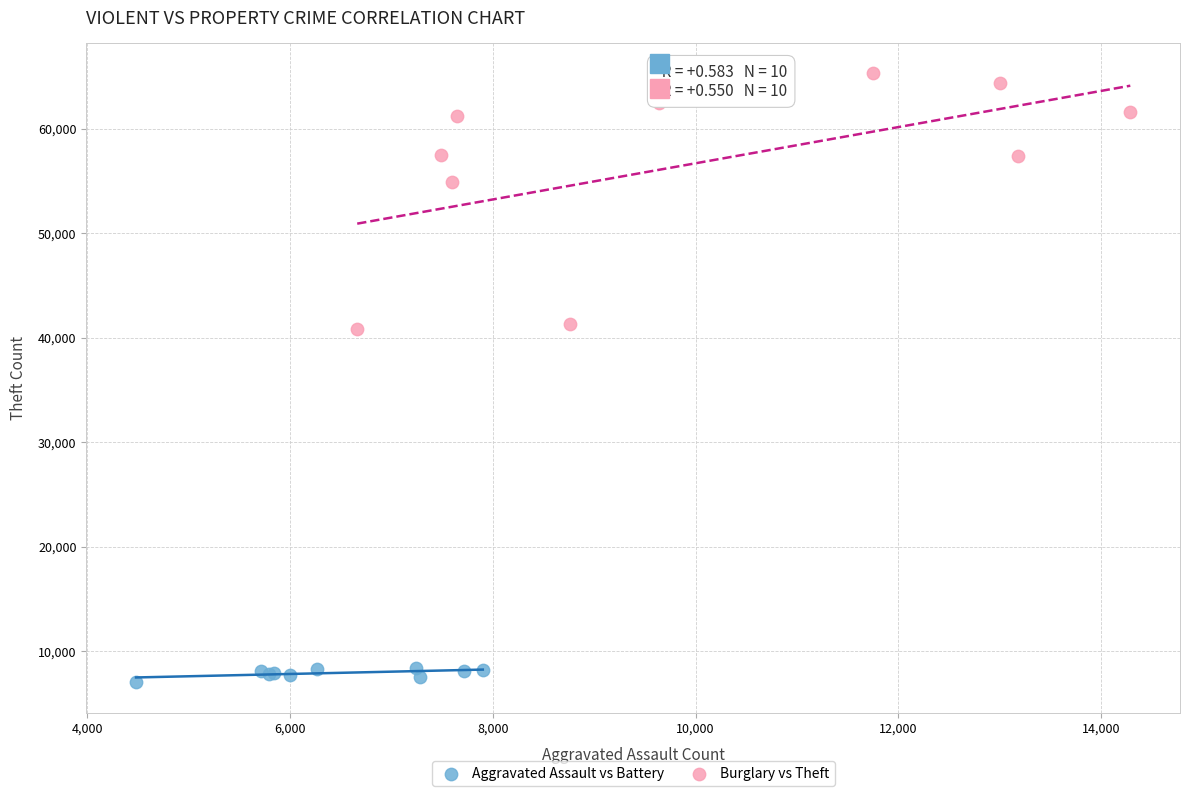

Which series has the widest spread of Y values?

Burglary vs Theft